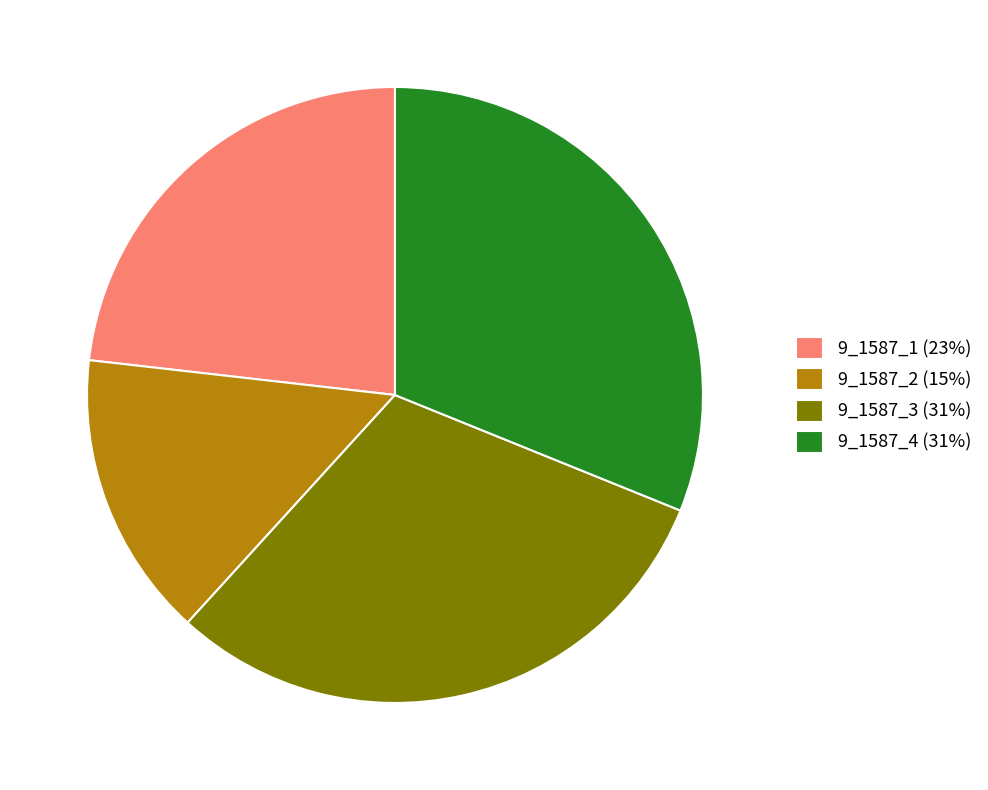

Count the number of slices in the pie.

4